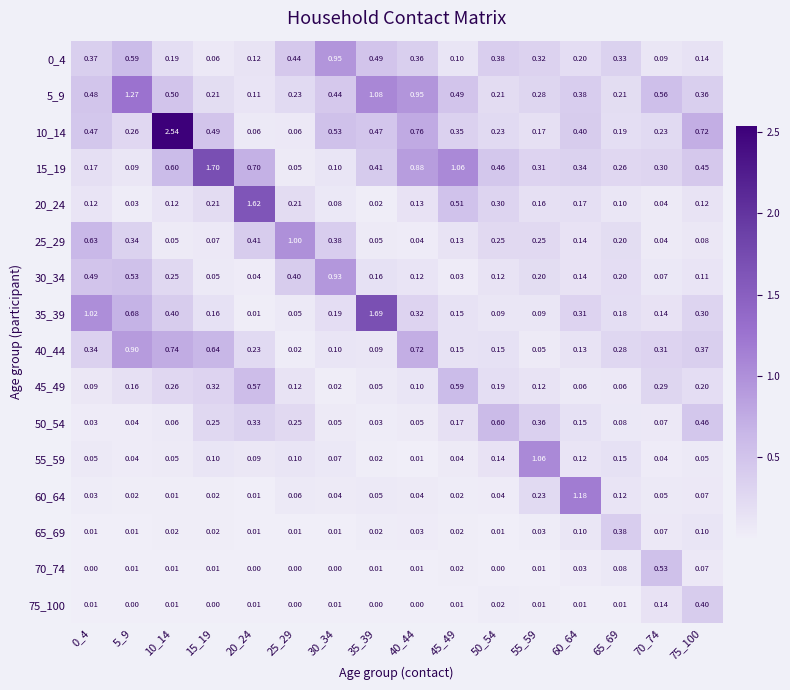

Is the value of 35_39 at 40_44 greater than the value of 30_34 at 35_39?

Yes